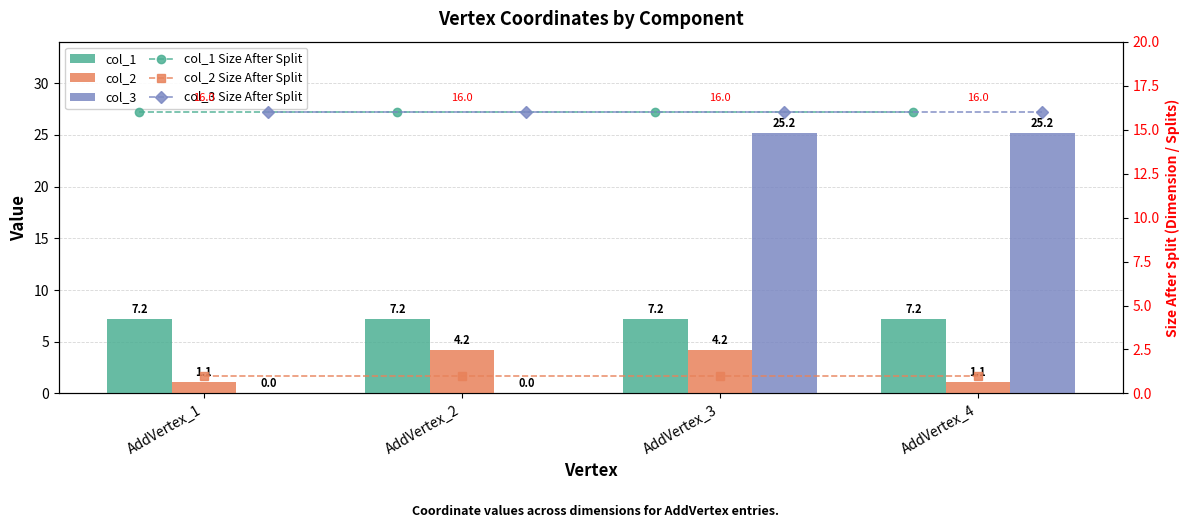

Read the col_3 Size After Split value at AddVertex_3.

16.0